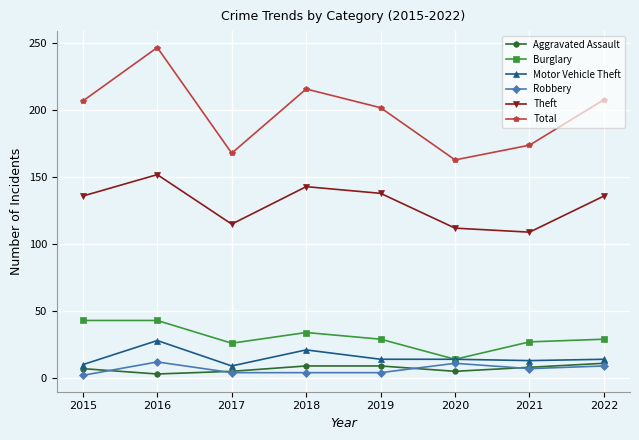

What is the value of the Aggravated Assault point at the 4th from the left?

9